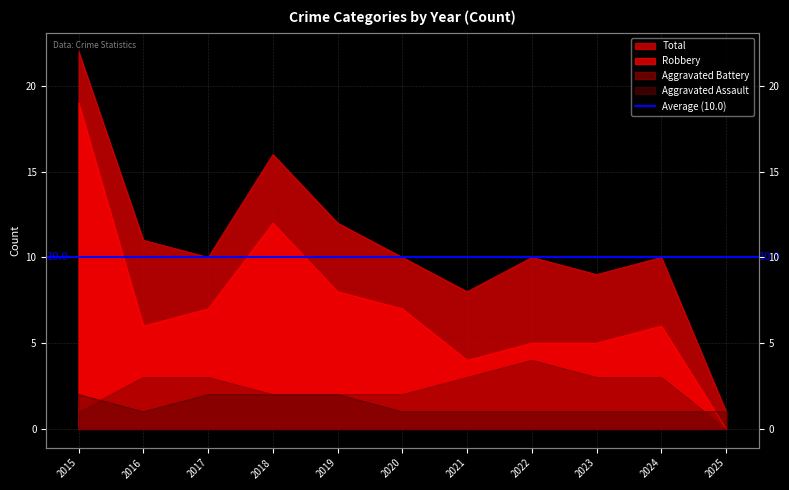

Is it true that Robbery equals 0 at 2025?

True